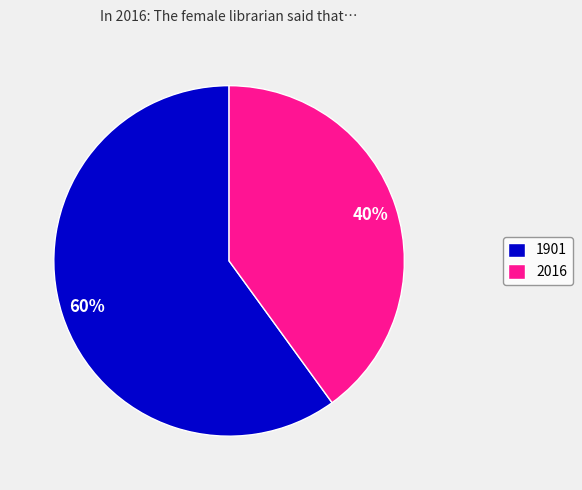

Which category has the biggest portion of the pie?

1901